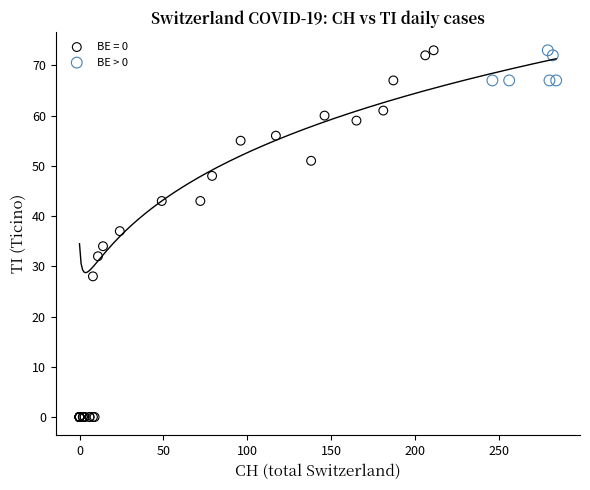

Which series has the largest Y range (max minus min)?

BE = 0